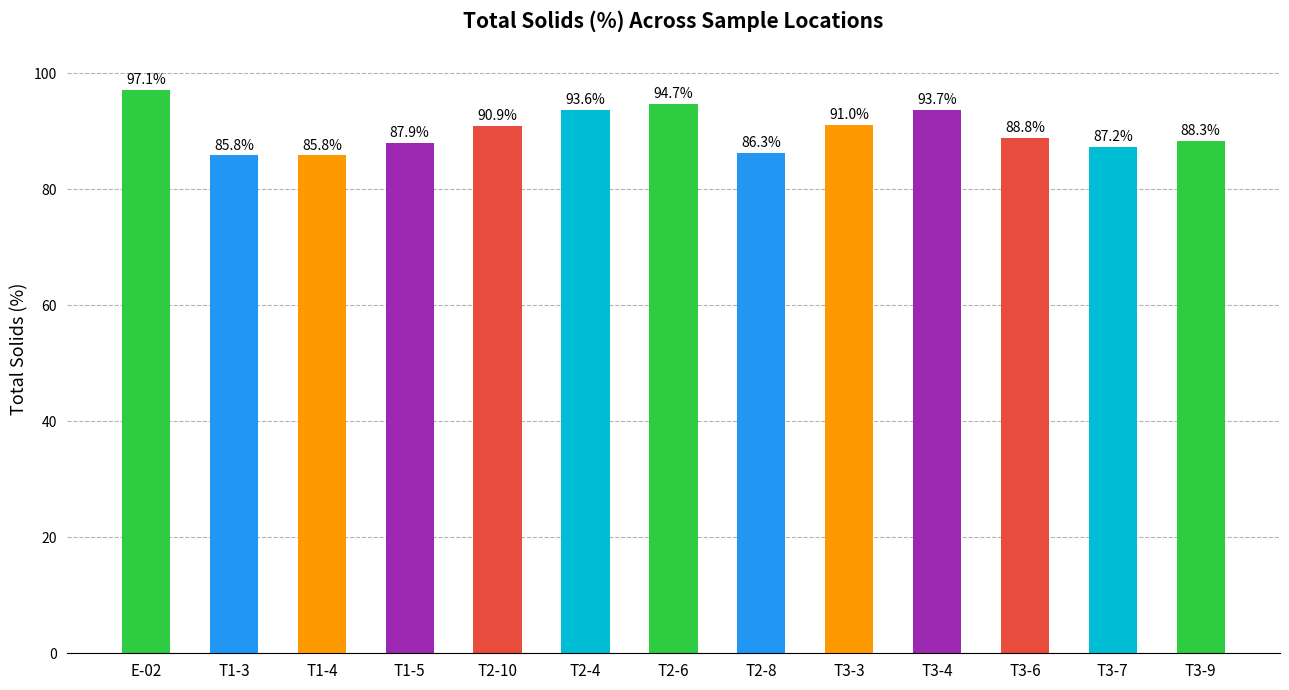

Reading right to left, extract all data points from this chart.

88.3	87.2	88.8	93.7	91.0	86.3	94.7	93.6	90.9	87.9	85.8	85.8	97.1